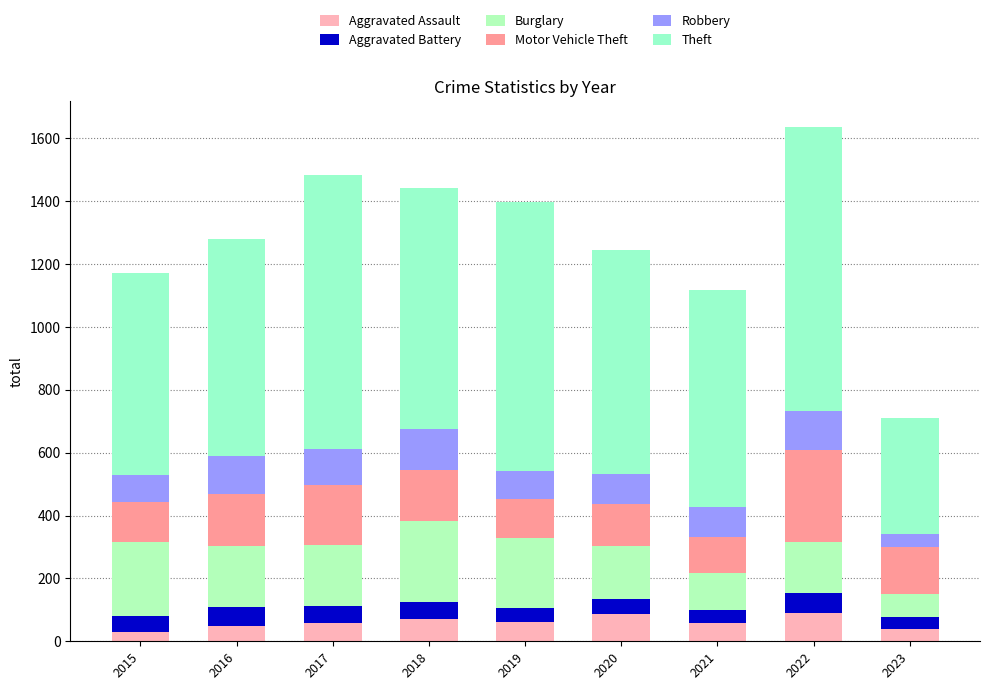

Which has a higher value, 2015 or 2019?

2019